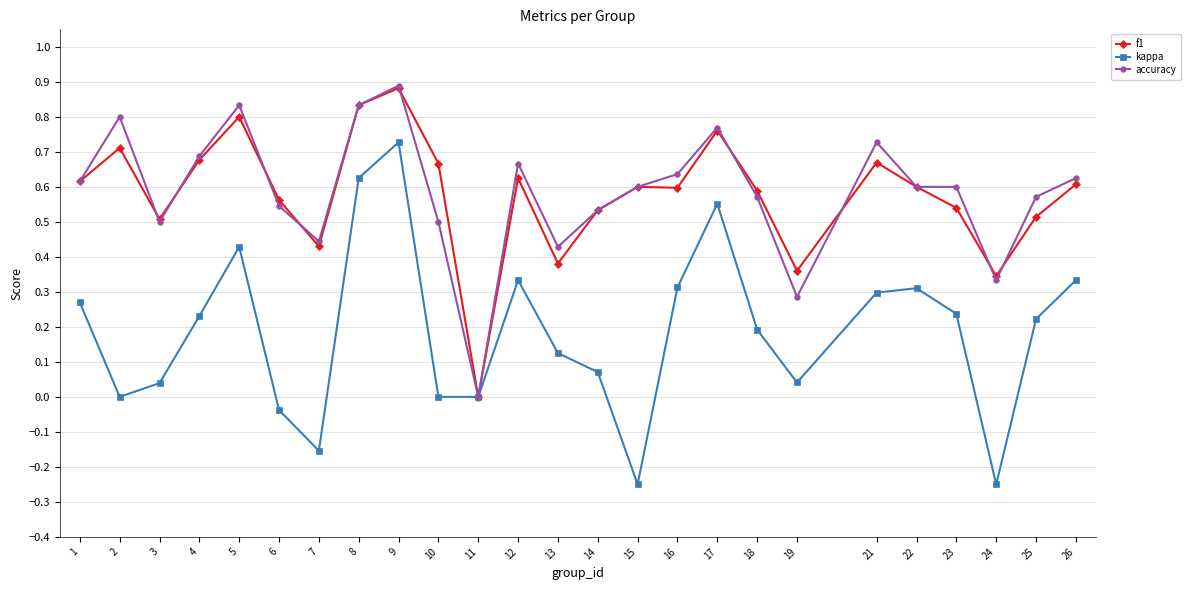

Which category has the highest value across all series?

9